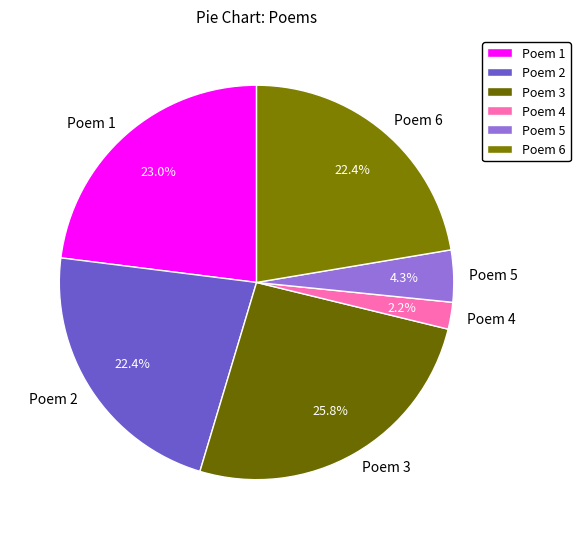

Is there a majority slice in this chart?

No